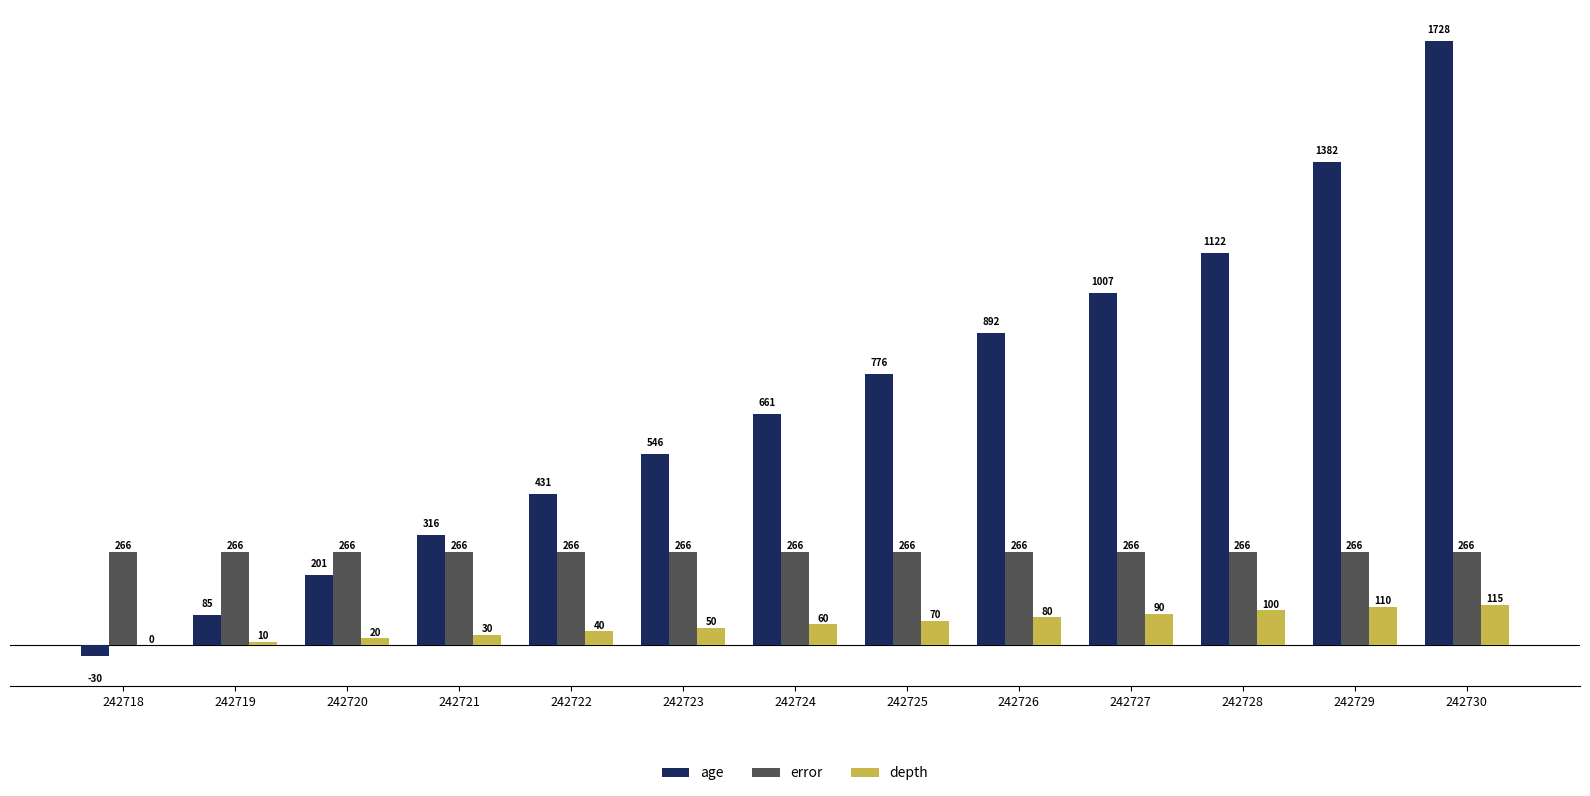

Count the number of data series in this chart.

3